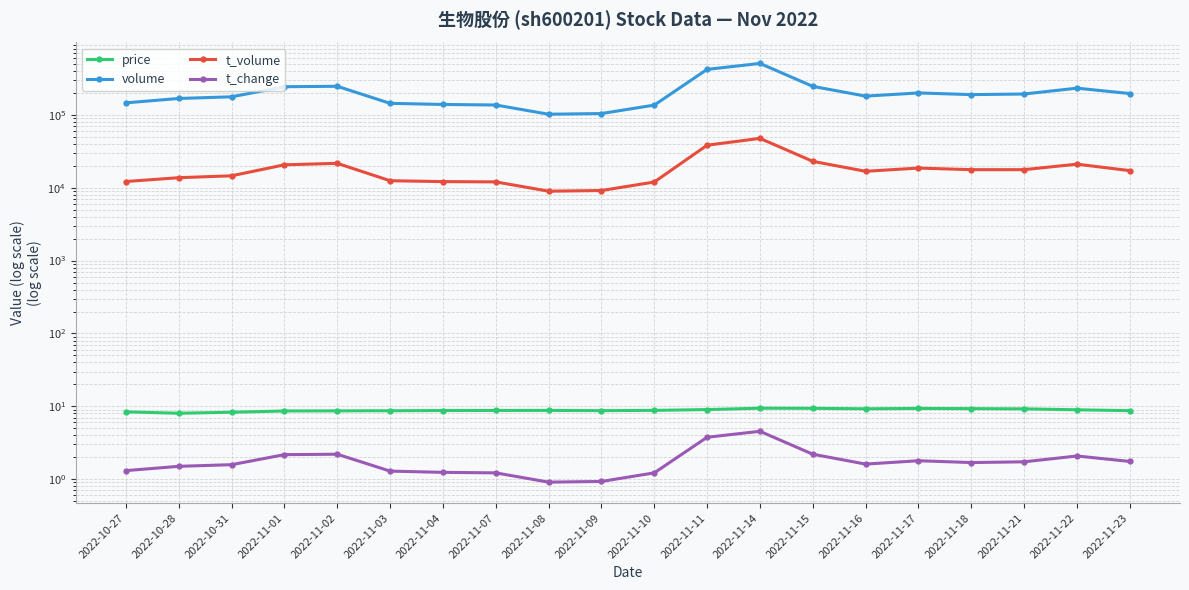

At which label is volume closest to 305329?

2022-11-02